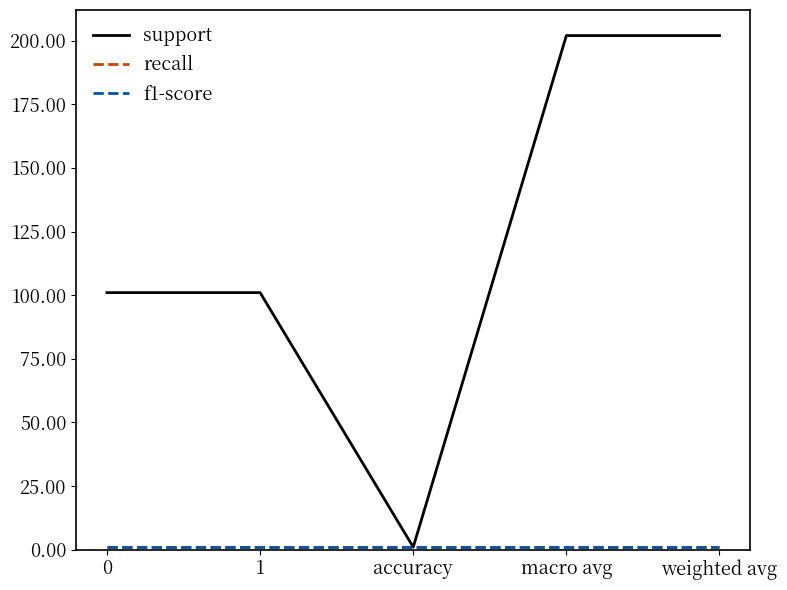

List the labels in order of recall value, largest first.

0, 1, accuracy, macro avg, weighted avg